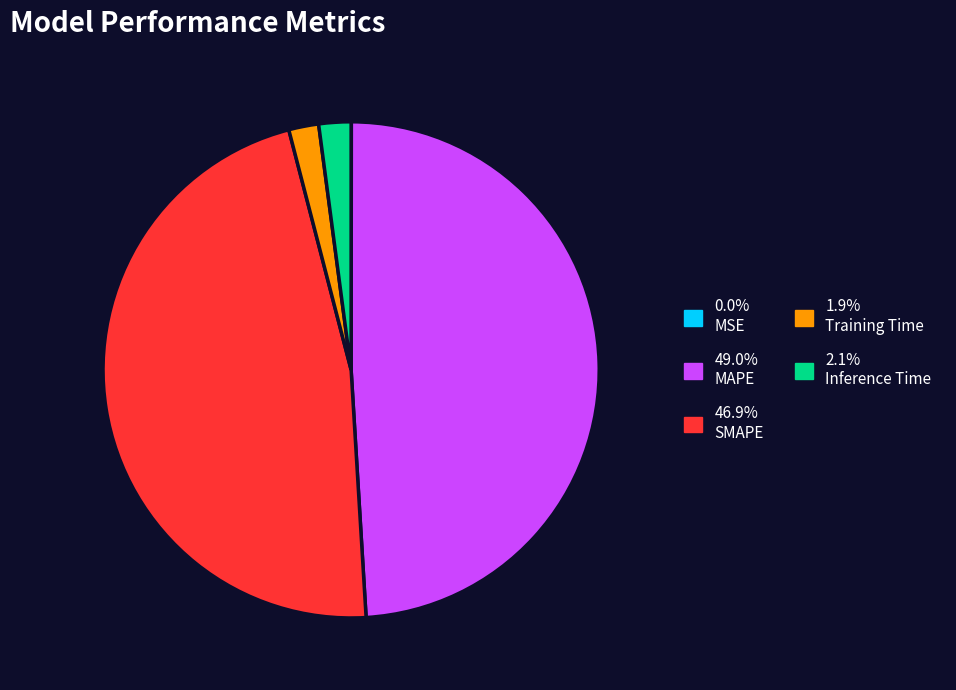

Does any single category account for the majority?

No